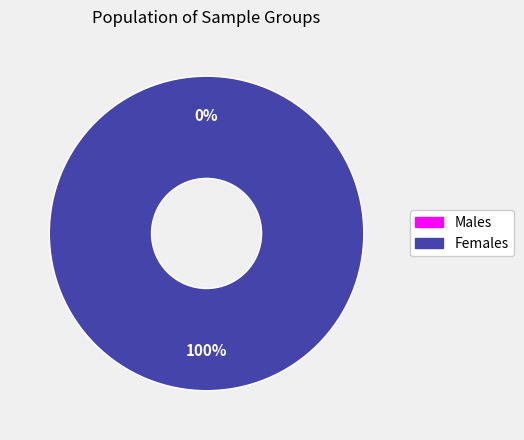

Is it true that 0 is 0% of the pie?

True